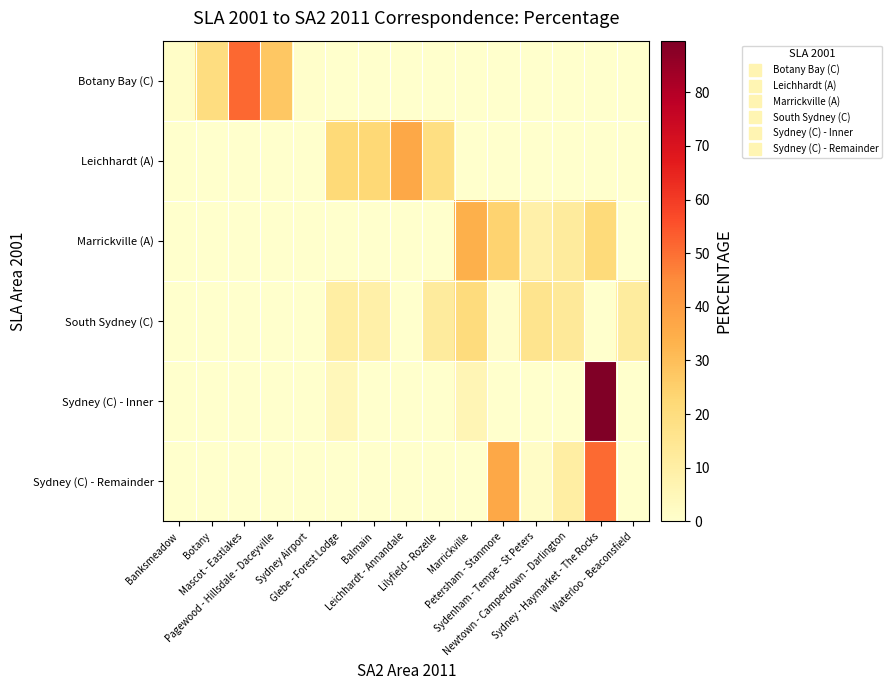

Which label corresponds to the largest value in the chart?

Sydney - Haymarket - The Rocks